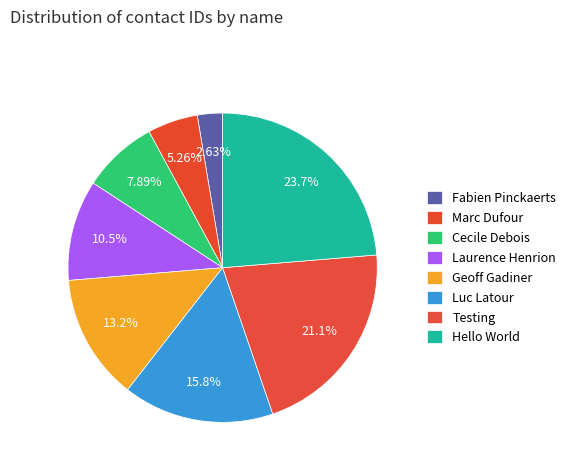

The Cecile Debois slice represents 22% of the pie. True or false?

False